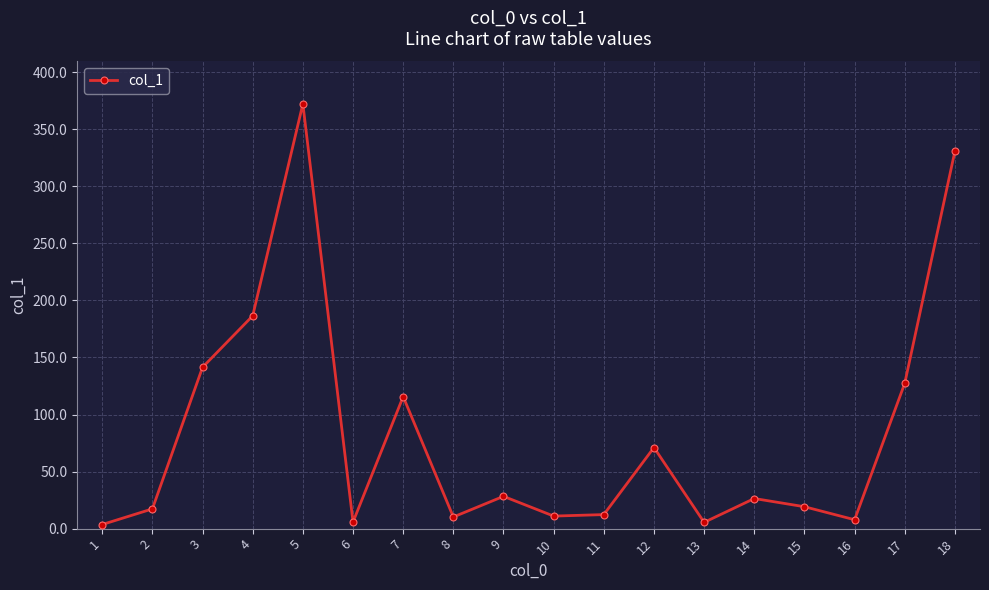

How many distinct data groups are displayed?

1